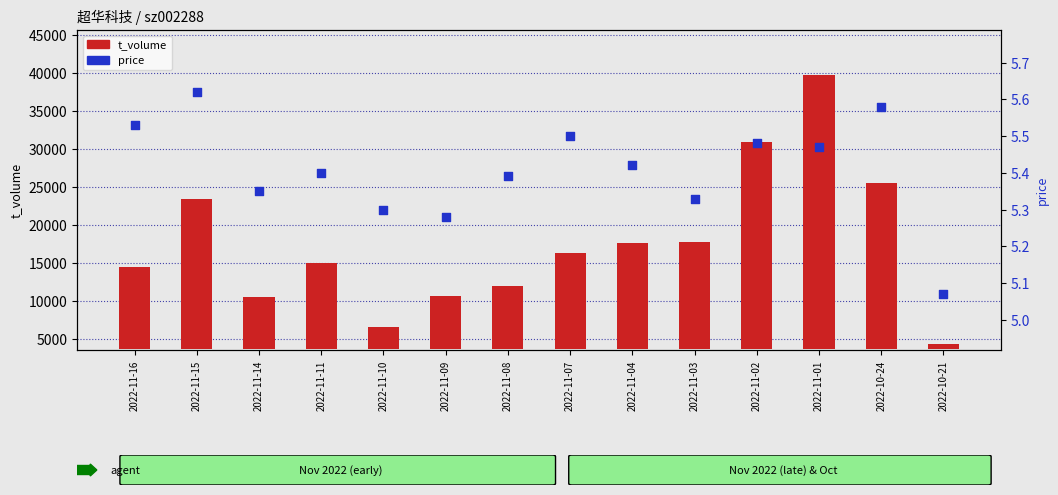

What are all the series names shown in the legend?

t_volume, price